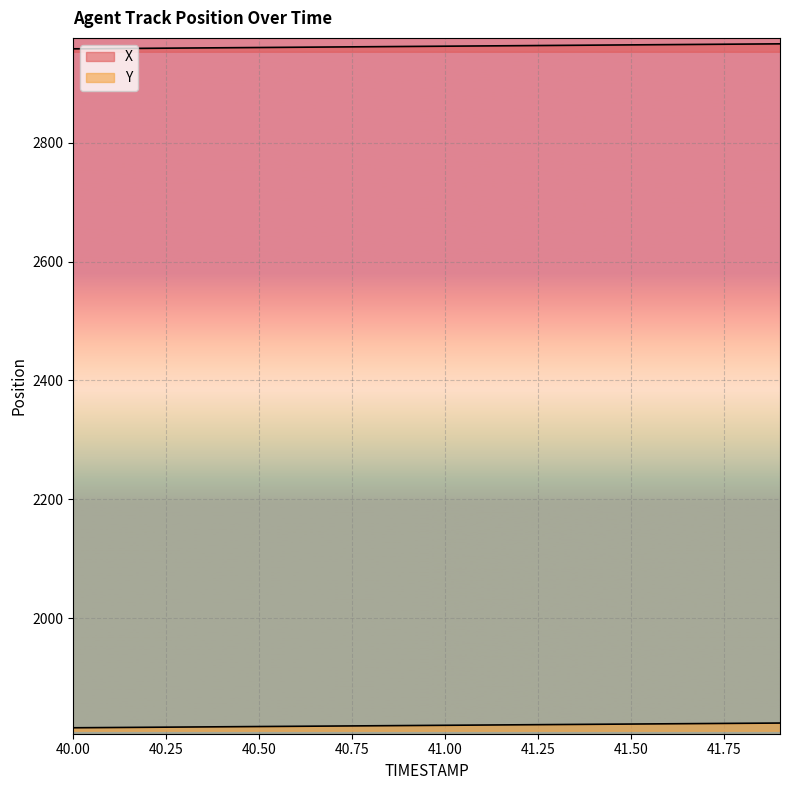

At which label does Y reach its minimum?

40.0